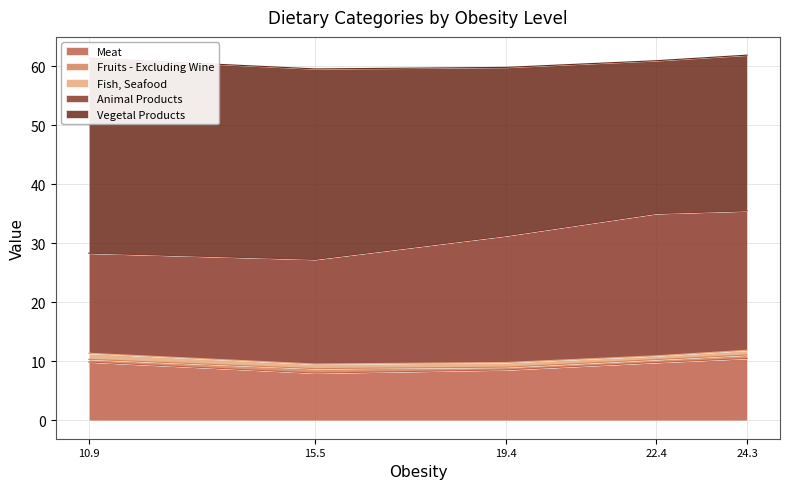

True or false: Meat has a value of 8.6 at 19.4.

True